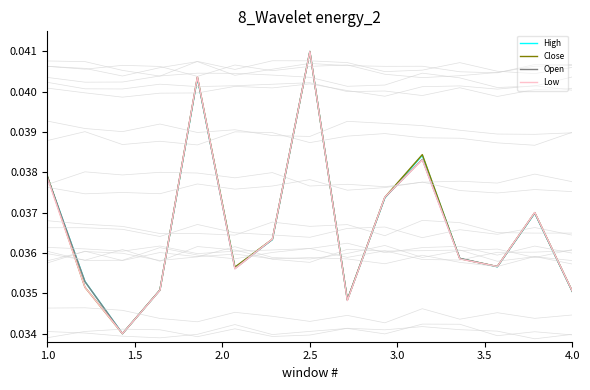

Is it true that Open equals 0.1 at 1.0?

False